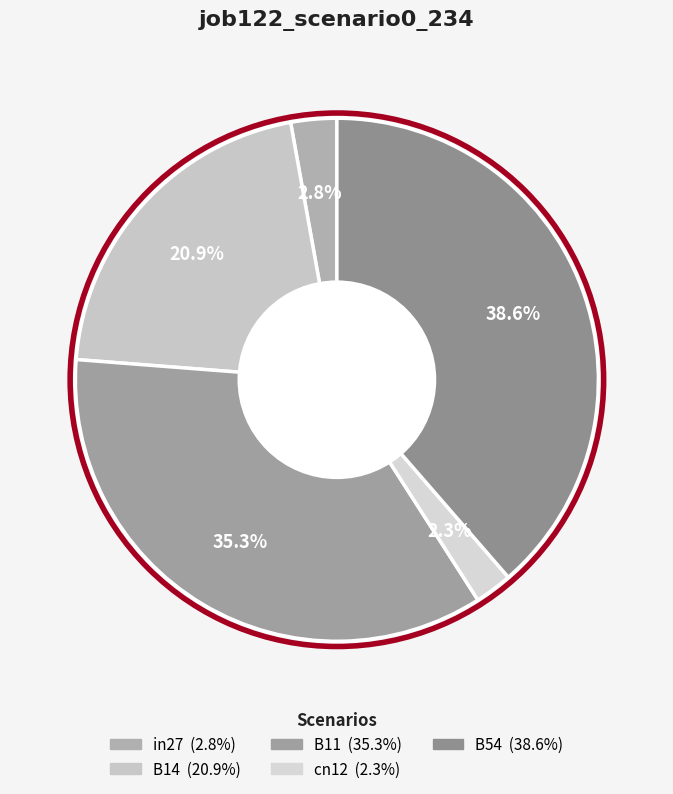

Rank the categories by value from lowest to highest.

cn12, in27, B14, B11, B54